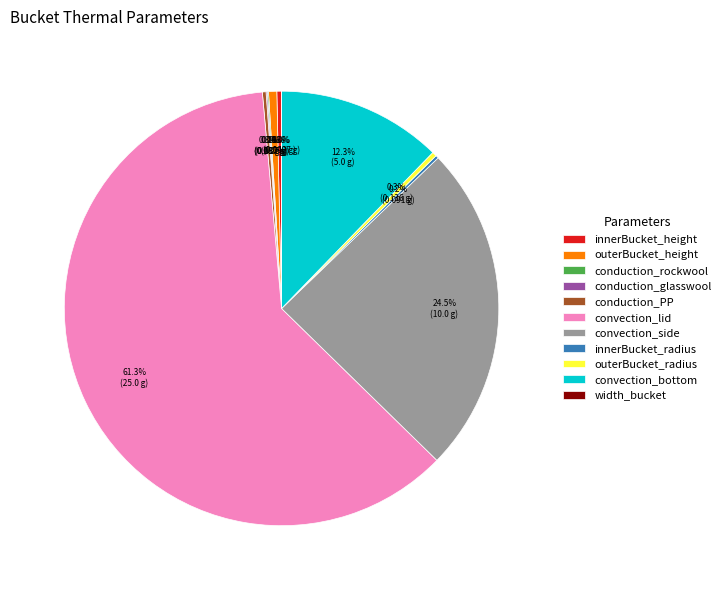

Which category has the biggest portion of the pie?

convection_lid